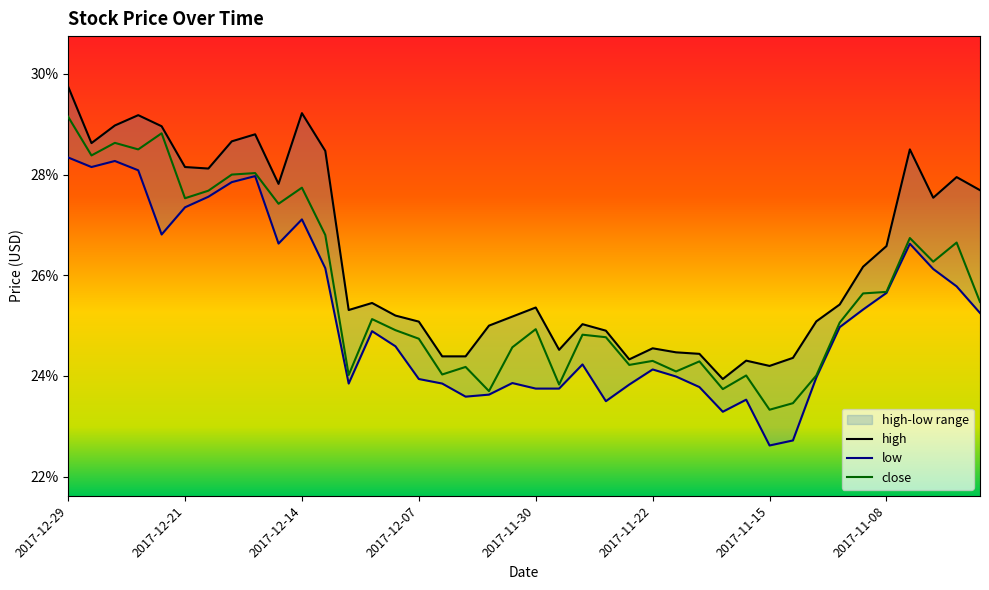

Where is close nearest to the value 26?

2017-11-06